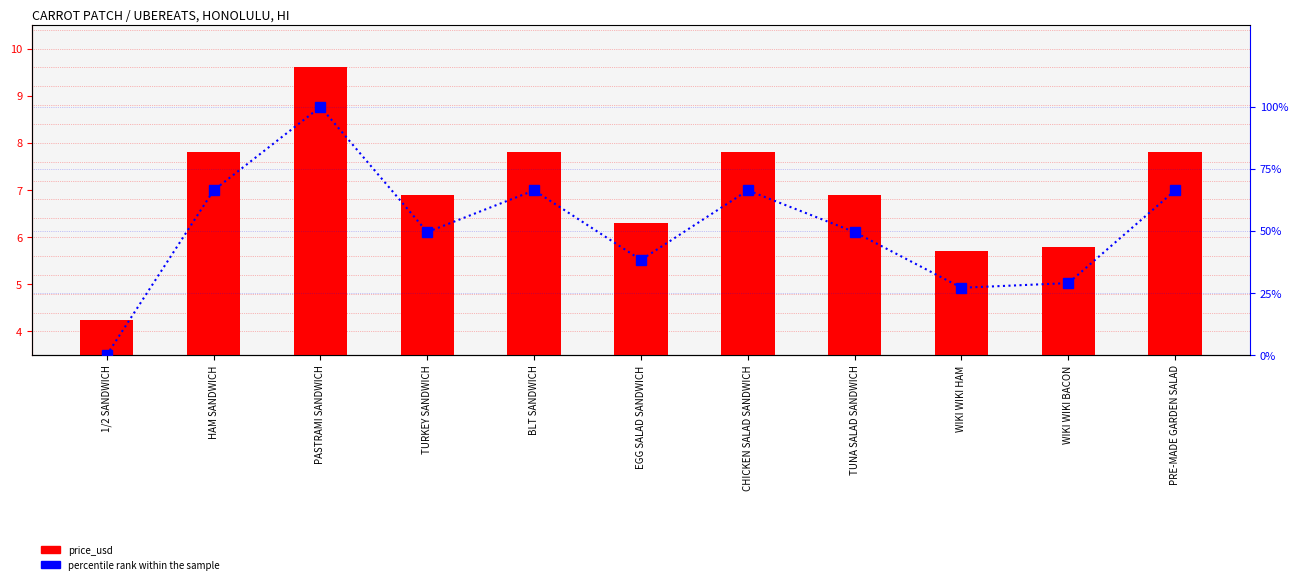

Reading left to right, what are all the values shown in this chart?

price_usd: 4.2	7.8	9.6	6.9	7.8	6.3	7.8	6.9	5.7	5.8	7.8
percentile rank within the sample: 0.0	66.4	100.0	49.5	66.4	38.3	66.4	49.5	27.1	29.0	66.4